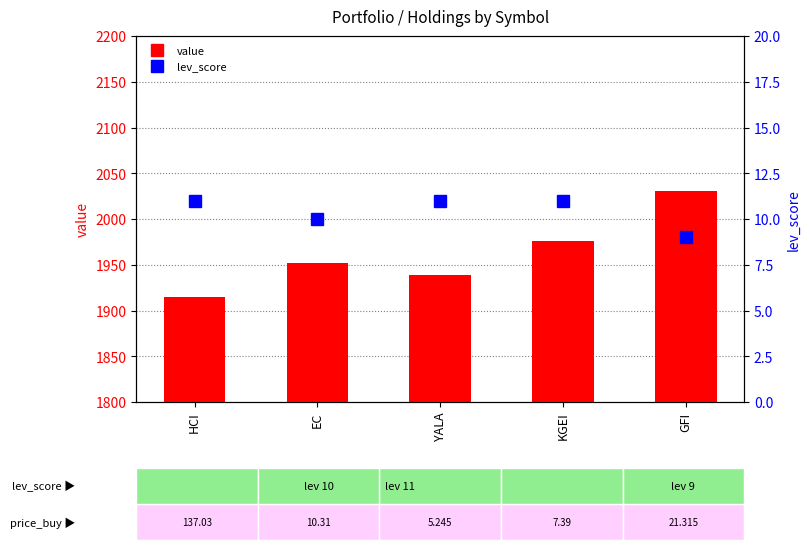

Rank the series by their average value, from highest to lowest.

value, lev_score